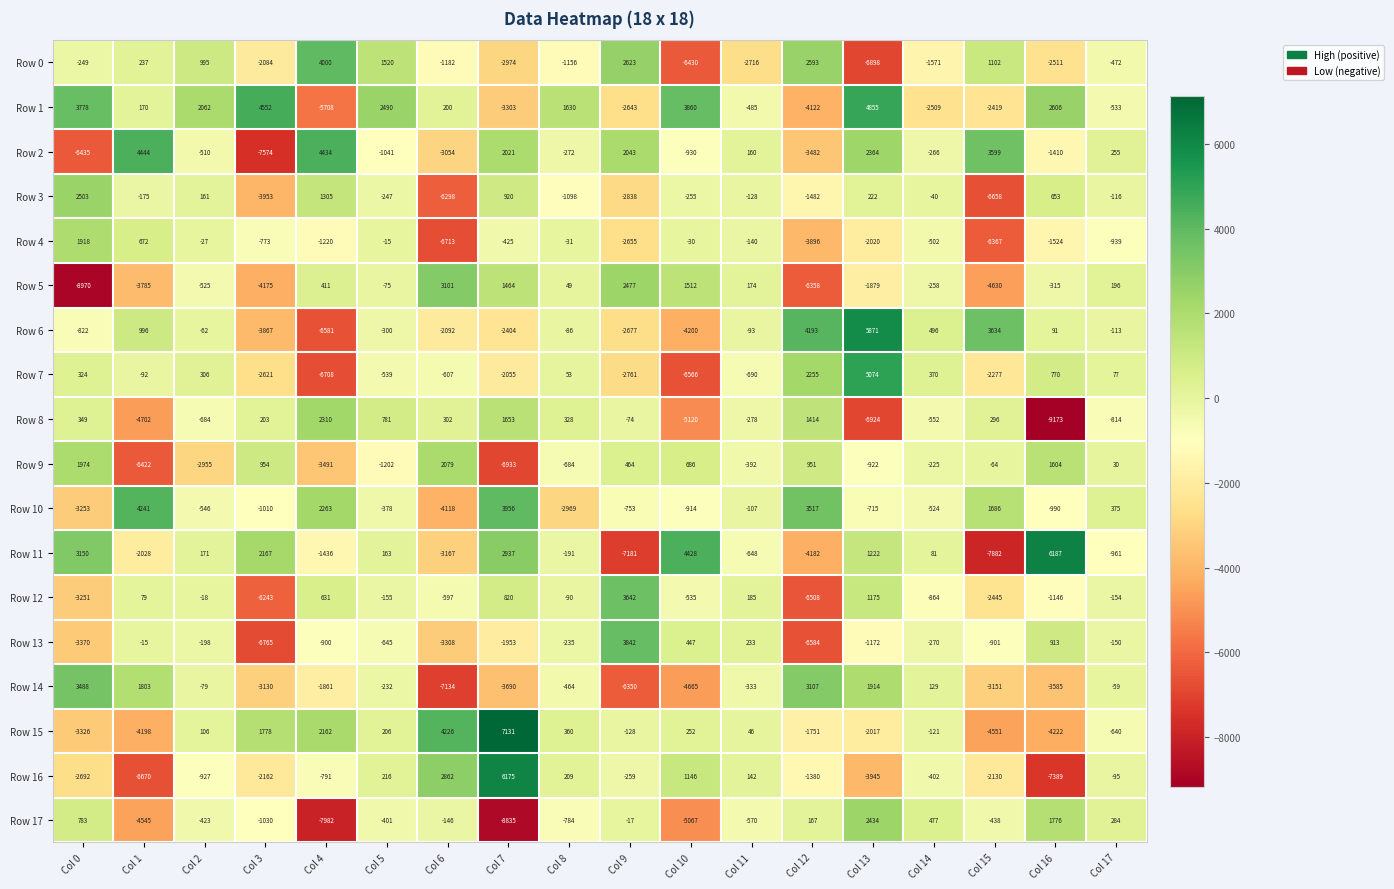

At which label does Row 4 first exceed -502?

Col 0